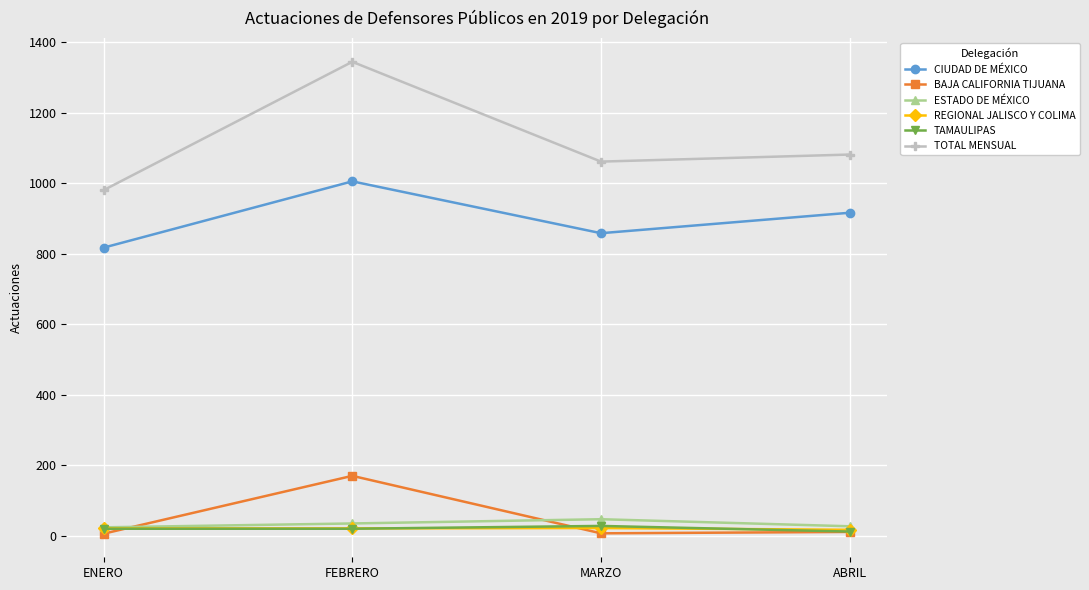

What is the difference between the highest and lowest values at ABRIL?

1070